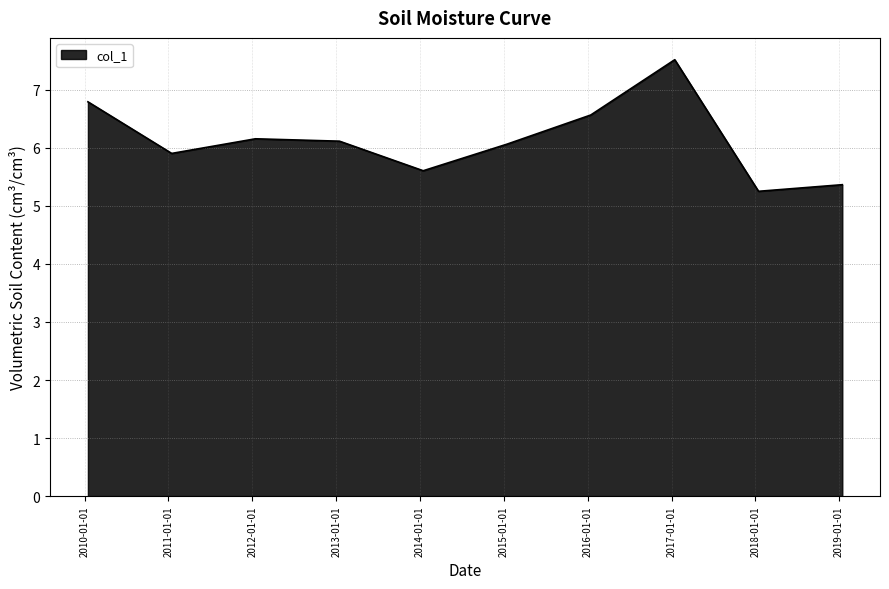

How many lines are shown in the chart?

1